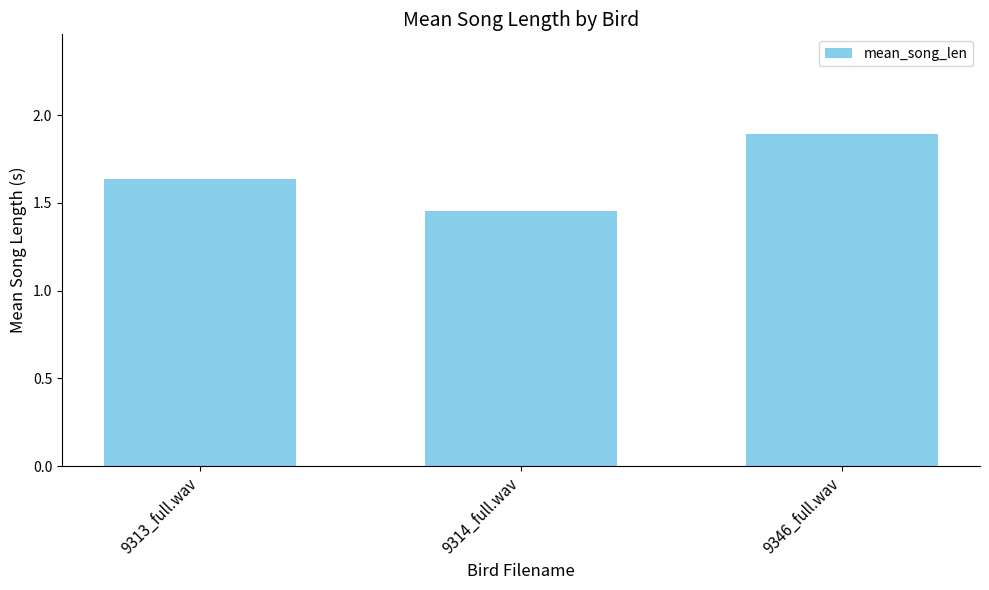

What is the label of the 3rd bar from the right?

9313_full.wav